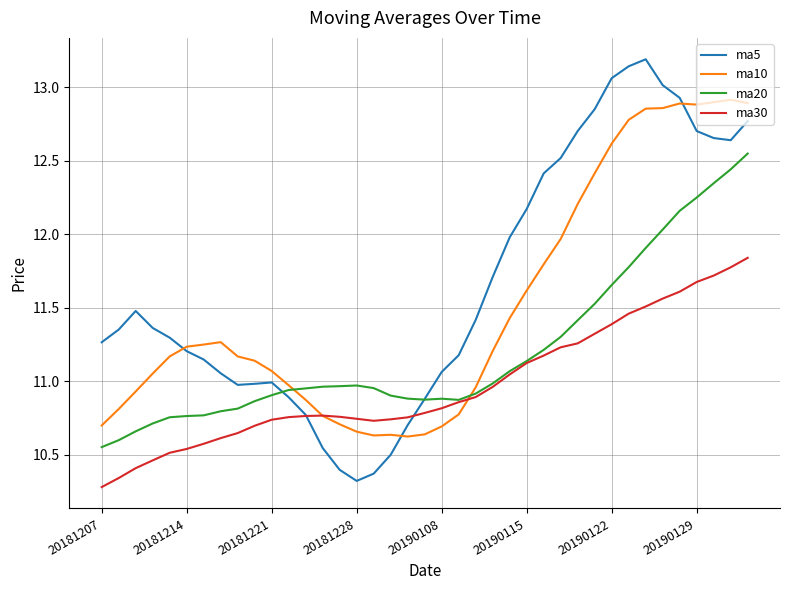

Which series has the largest total across all categories?

ma5